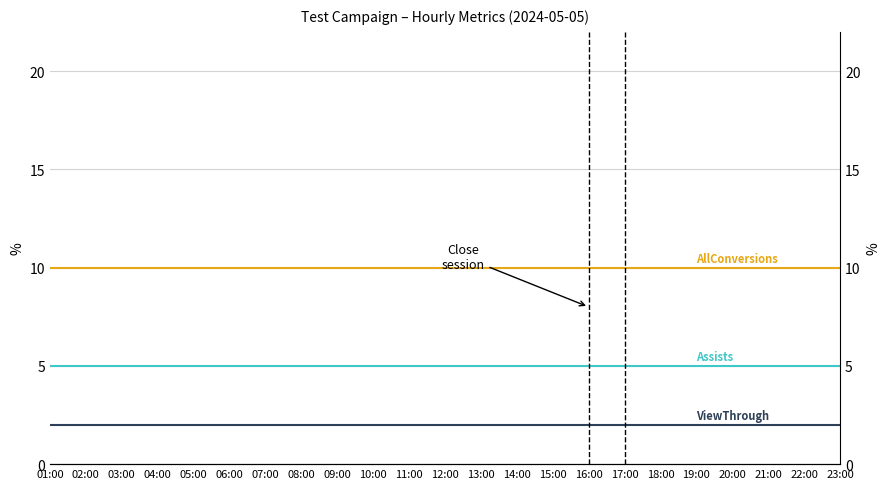

List the series in order of their overall mean, highest first.

AllConversions, Assists, ViewThroughConversions